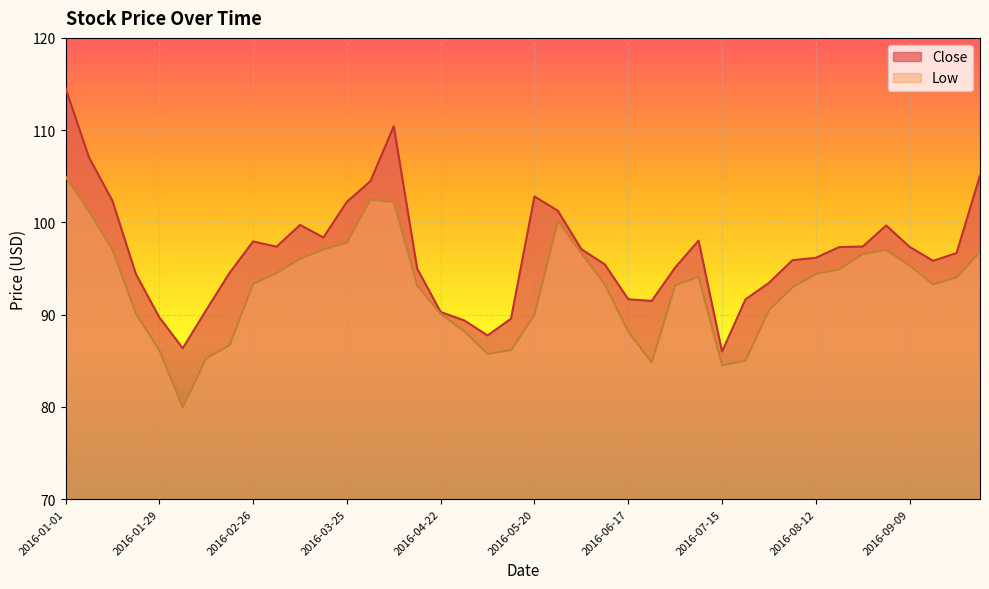

What is the difference between the maximum and minimum values in the Low series?

25.0